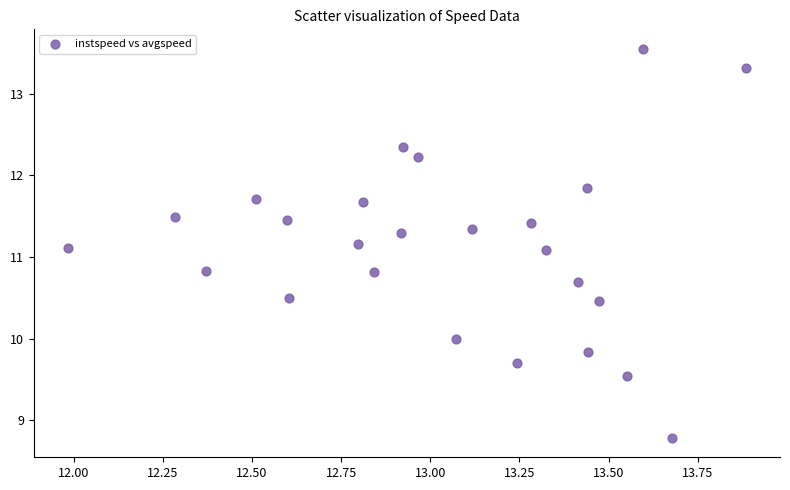

What is the range of Y values (max minus min)?

4.8